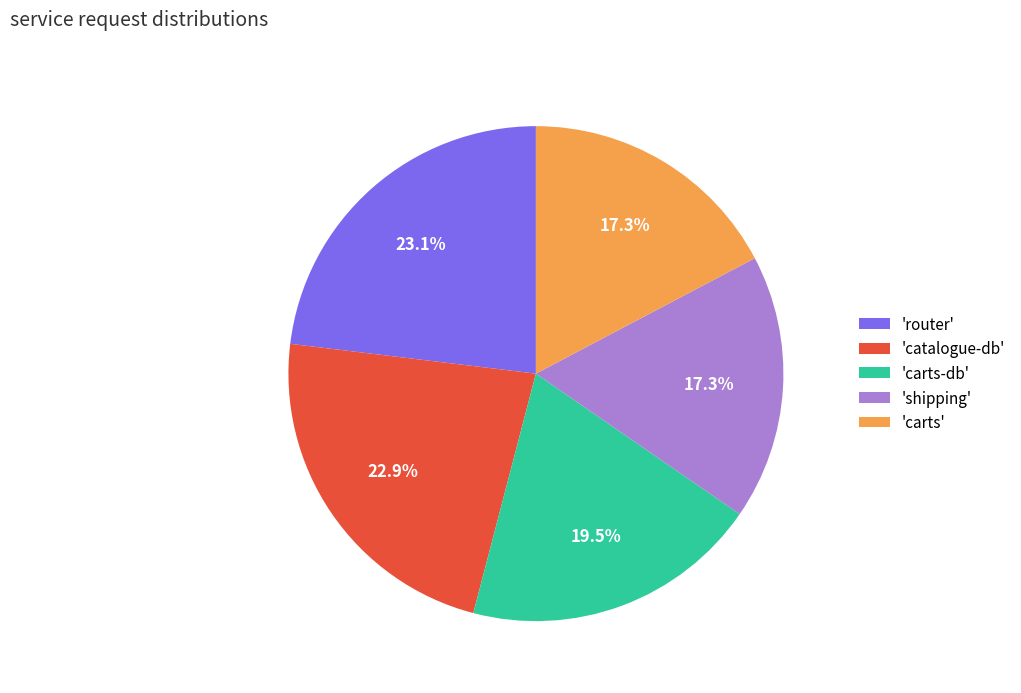

What is the ratio of the value at 'catalogue-db' to the value at 'router'?

1.0